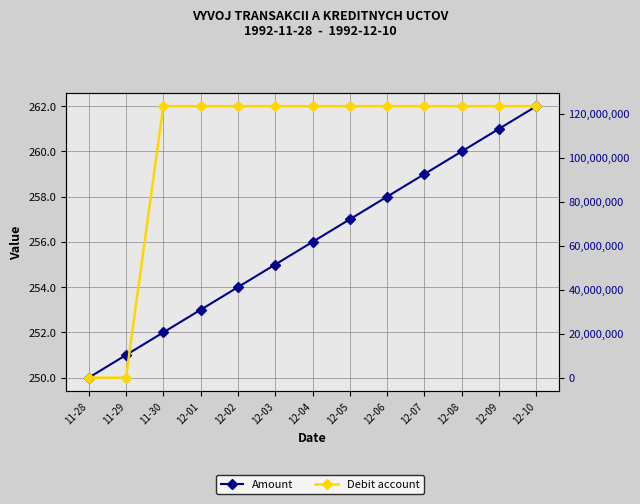

Reading left to right, list all the values displayed in this chart.

Amount: 11-28=250.0	11-29=251.0	11-30=252.0	12-01=253.0	12-02=254.0	12-03=255.0	12-04=256.0	12-05=257.0	12-06=258.0	12-07=259.0	12-08=260.0	12-09=261.0	12-10=262.0
Debit account: 11-28=123.5	11-29=1234.6	11-30=123456789.0	12-01=123456789.0	12-02=123456789.0	12-03=123456789.0	12-04=123456789.0	12-05=123456789.0	12-06=123456789.0	12-07=123456789.0	12-08=123456789.0	12-09=123456789.0	12-10=123456789.0